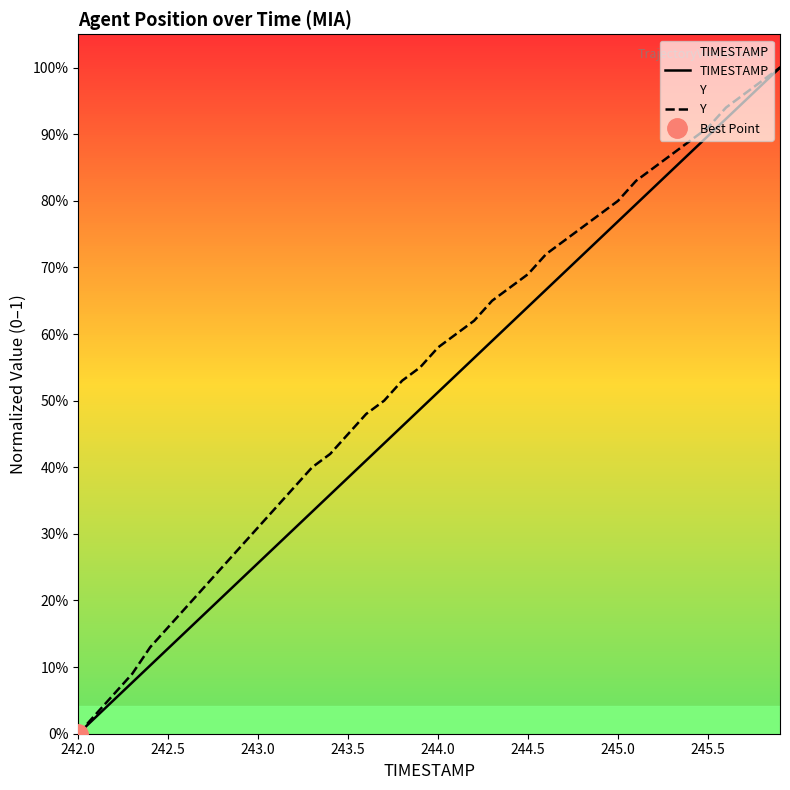

How many positive values does the Y series have?

39